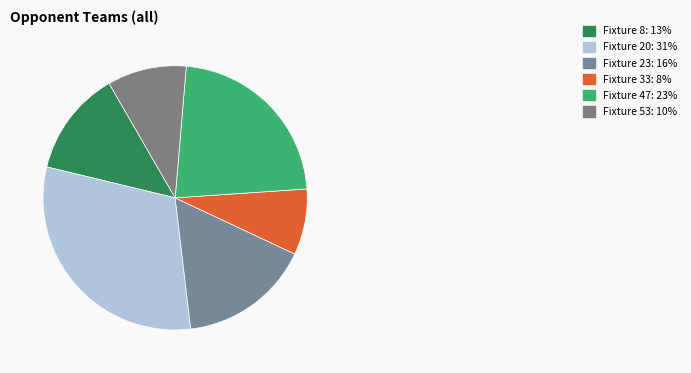

Do Fixture 8 and Fixture 53 together represent more than half of the pie?

No